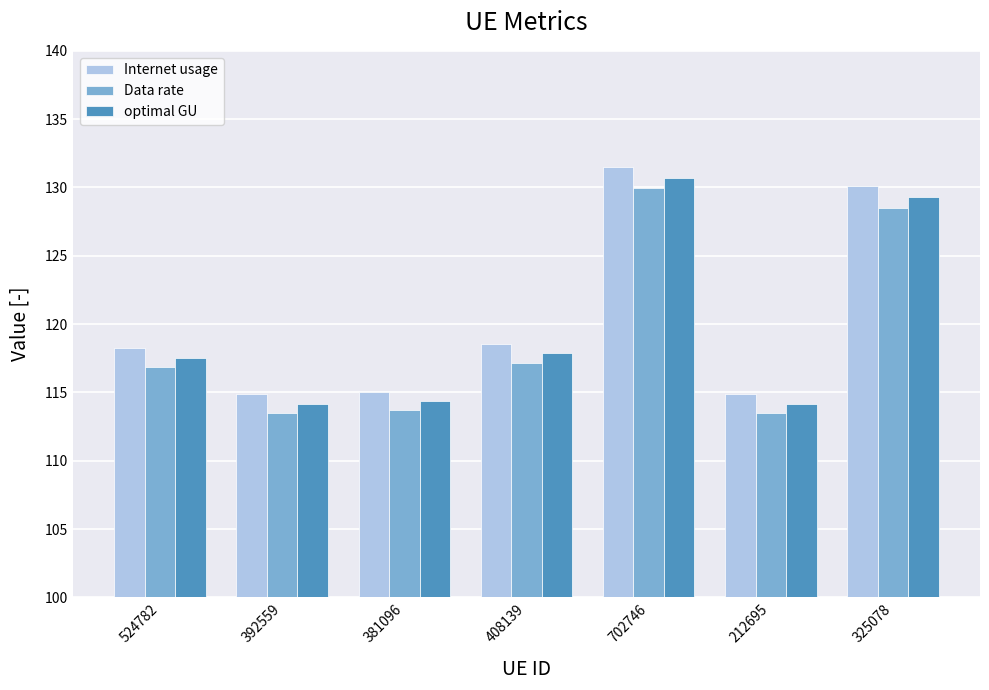

What is the difference between the Internet usage values at 524782 and 702746?

13.2